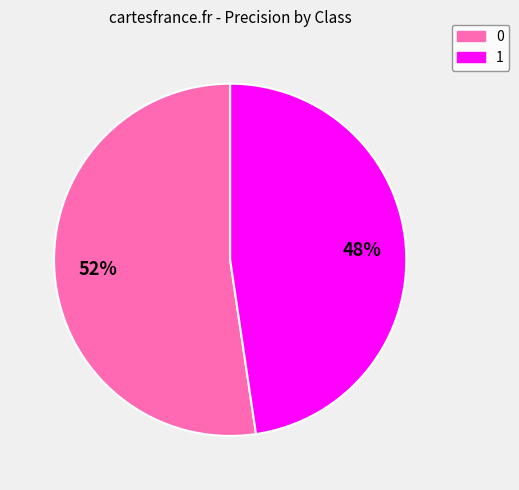

To the nearest percent, what portion does 1 represent?

48%